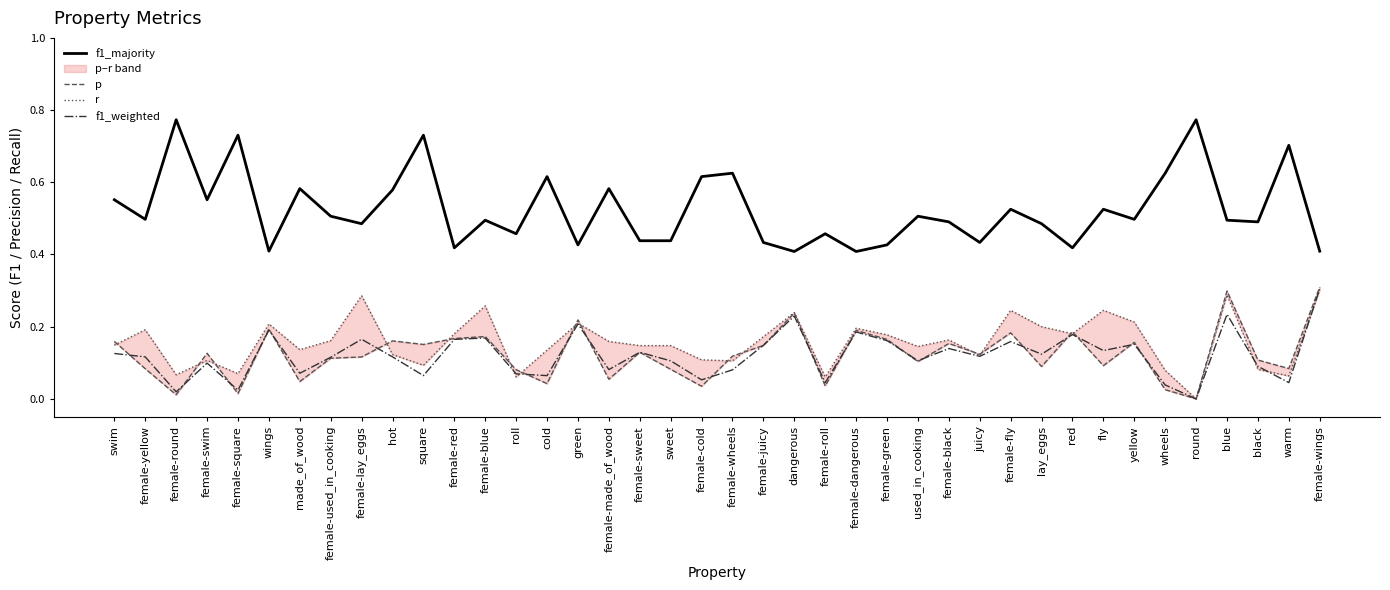

At which category is the sum across all series the highest?

female-wings